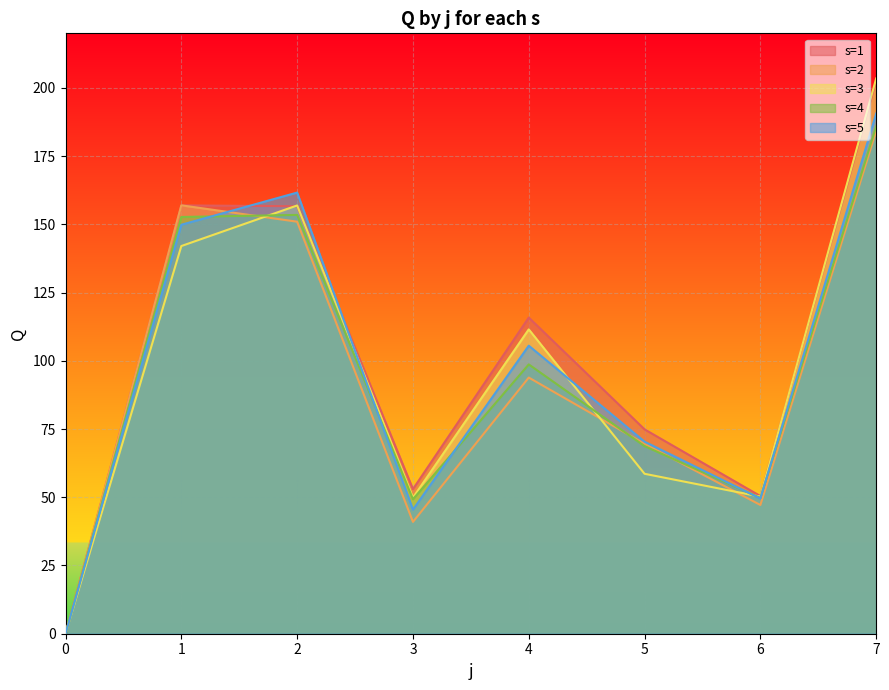

Reading left to right, transcribe all the data shown in this chart.

s=1: 0.0	156.9	156.6	53.0	115.8	74.9	50.4	202.6
s=2: 0.0	157.0	151.0	41.0	93.9	69.6	47.2	184.3
s=3: 0.0	142.1	156.9	49.9	111.5	58.6	50.2	203.5
s=4: 0.0	152.7	153.5	49.3	98.7	68.7	49.7	185.9
s=5: 0.0	149.9	161.7	45.5	105.5	70.4	49.5	190.6